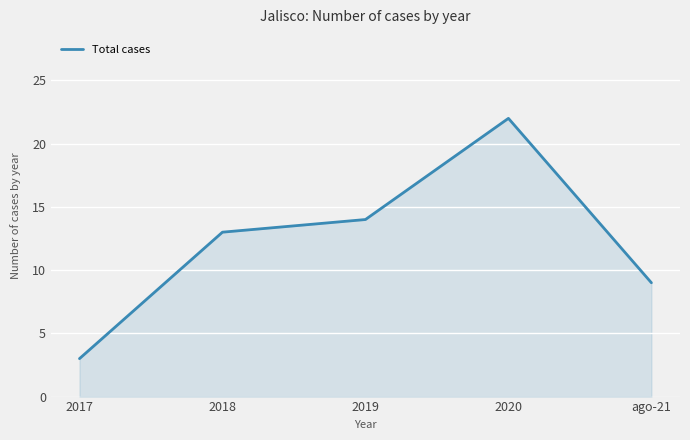

What is the difference between the maximum and minimum values?

19